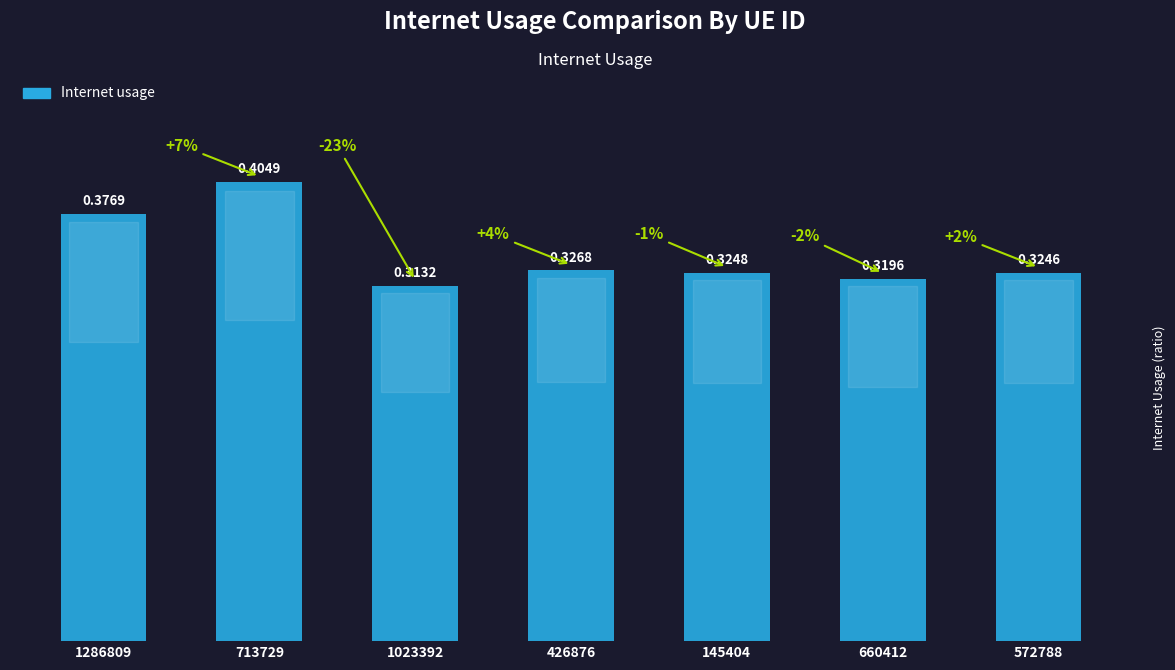

What is the label of the 7th bar from the left?

572788